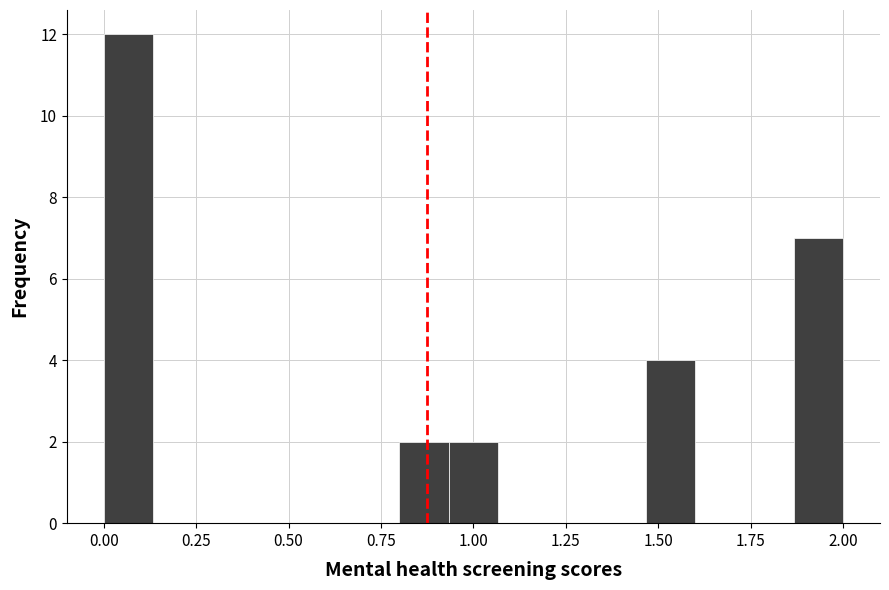

Around what value on the x-axis is the tallest bar? Give the approximate position of its centre, as read against the axis.

0.05